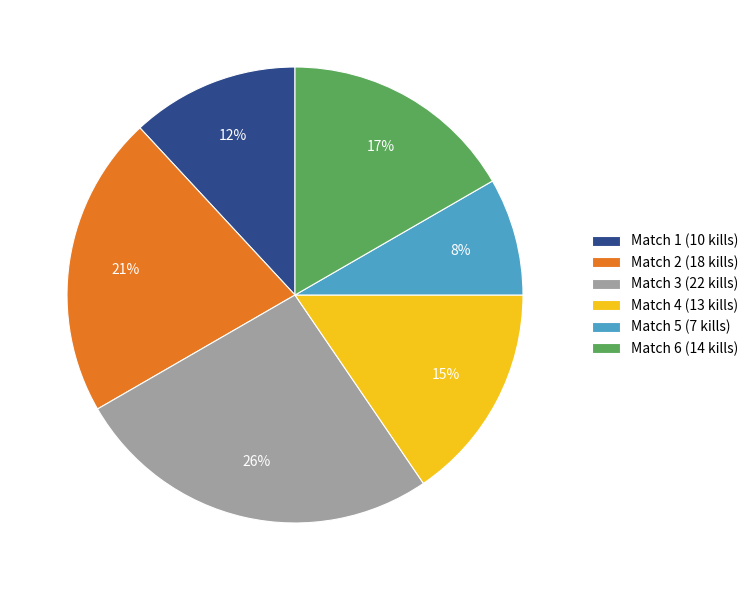

Which has a higher value, Match 5 (7 kills) or Match 4 (13 kills)?

Match 4 (13 kills)